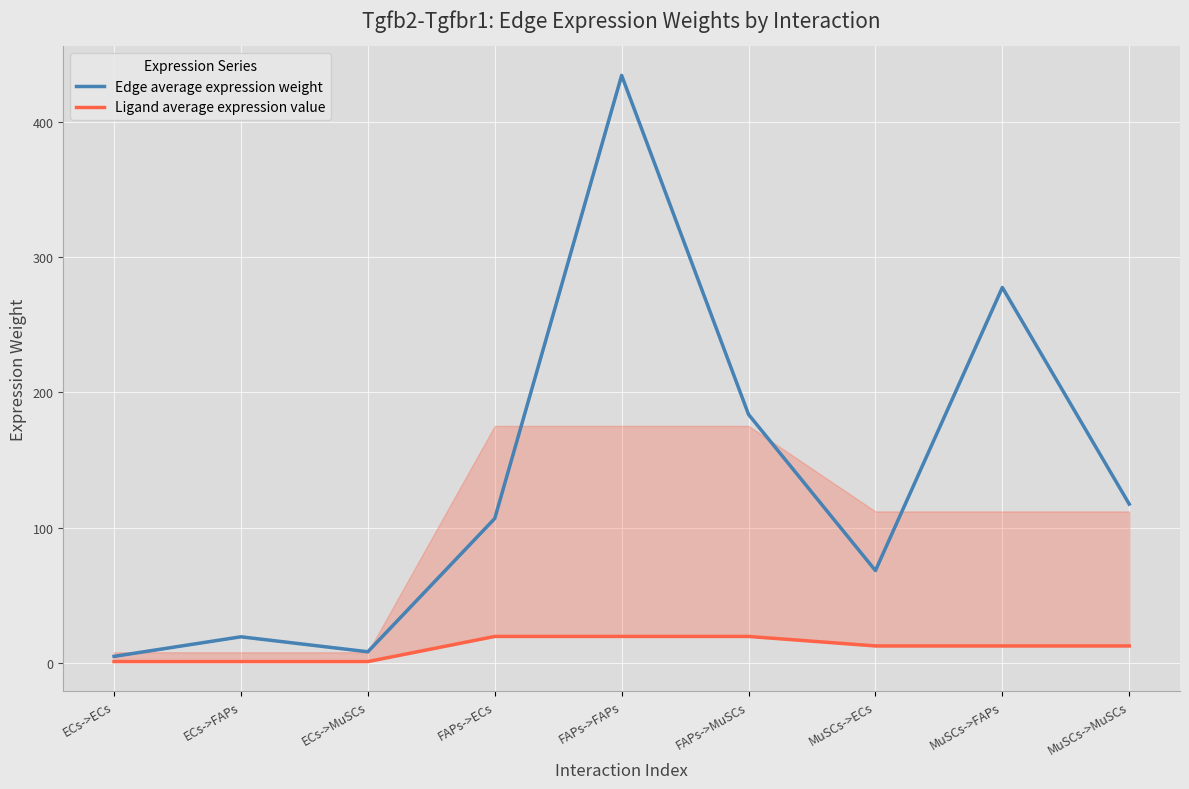

Count the number of categories in the chart.

9